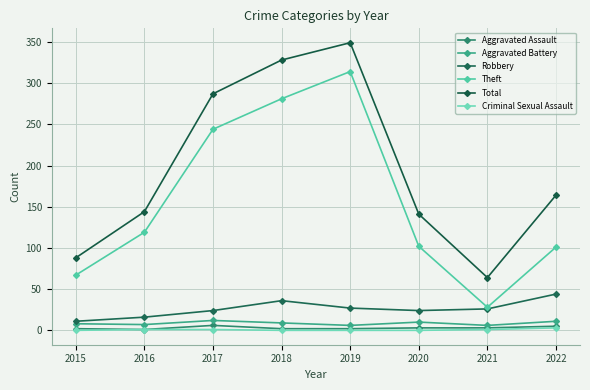

Count the number of data series in this chart.

6